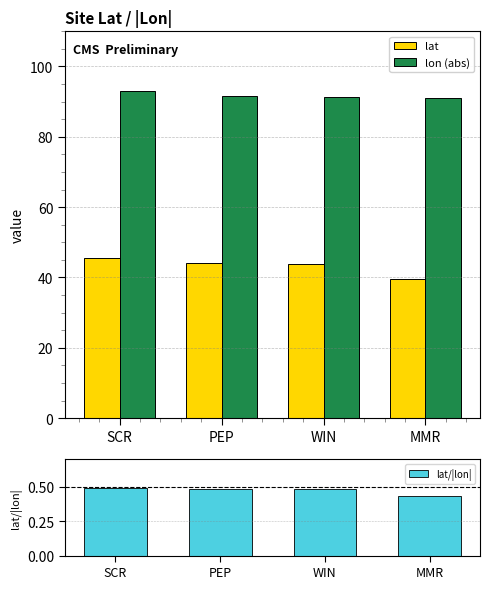

True or false: lat/|lon| has a value of 0.7 at PEP.

False